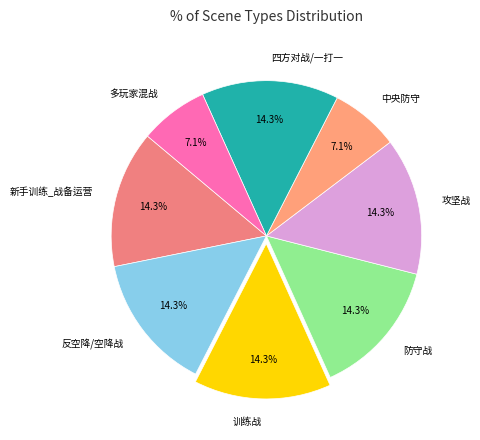

To the nearest percent, what is the difference between the 攻坚战 and 多玩家混战 slice percentages?

7%